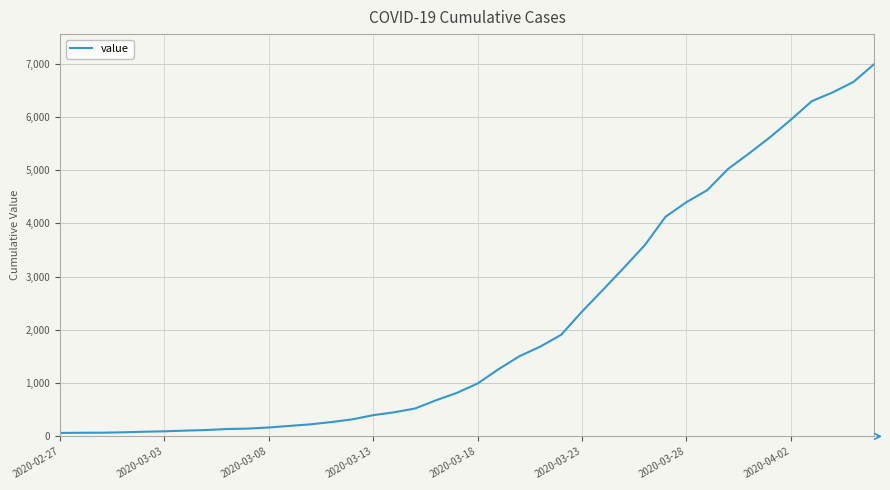

What is the maximum value shown in the chart?

6995